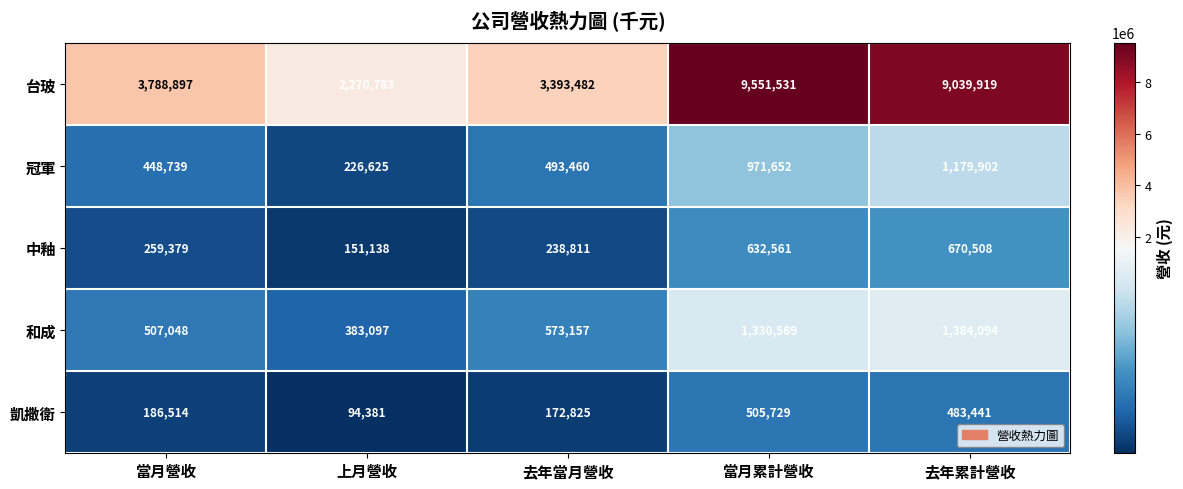

Reading right to left, list all the values displayed in this chart.

台玻: 去年累計營收=9039919	當月累計營收=9551531	去年當月營收=3393482	上月營收=2270783	當月營收=3788897
冠軍: 去年累計營收=1179902	當月累計營收=971652	去年當月營收=493460	上月營收=226625	當月營收=448739
中釉: 去年累計營收=670508	當月累計營收=632561	去年當月營收=238811	上月營收=151138	當月營收=259379
和成: 去年累計營收=1384094	當月累計營收=1330569	去年當月營收=573157	上月營收=383097	當月營收=507048
凱撒衛: 去年累計營收=483441	當月累計營收=505729	去年當月營收=172825	上月營收=94381	當月營收=186514